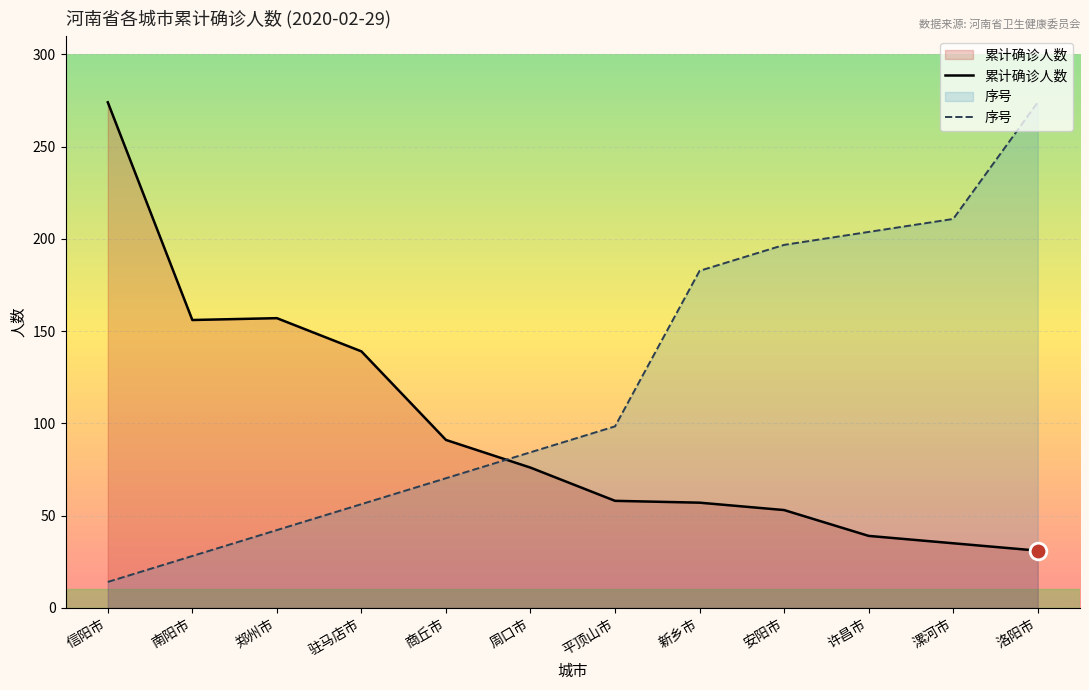

How many values in the 累计确诊人数 series exceed 76?

5